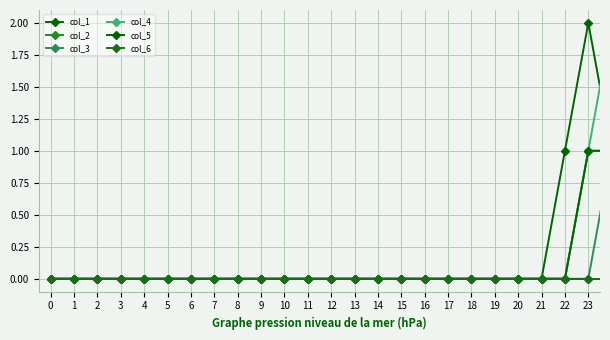

Which series has the largest total across all categories?

col_1